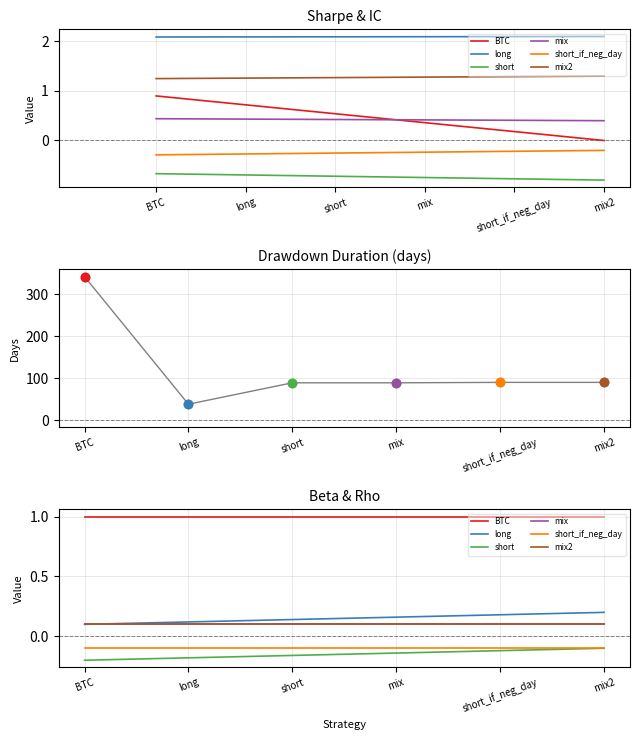

Between BTC and mix2, which series saw the biggest shift?

long